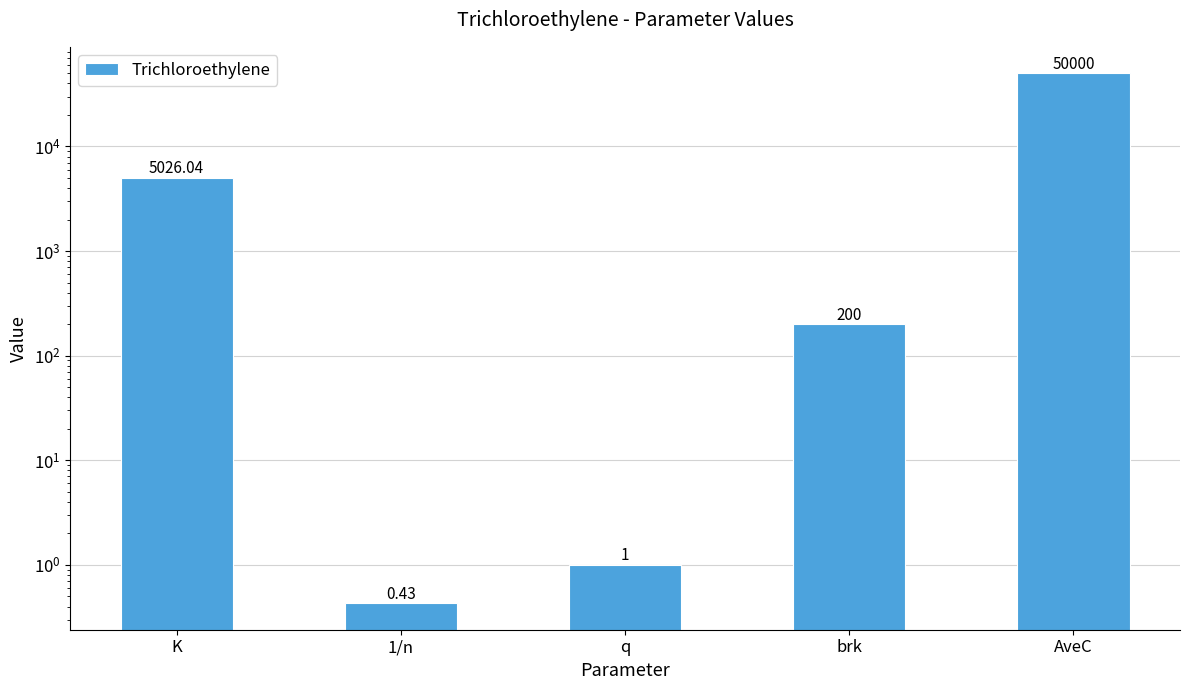

Which category has the highest value across all series?

AveC